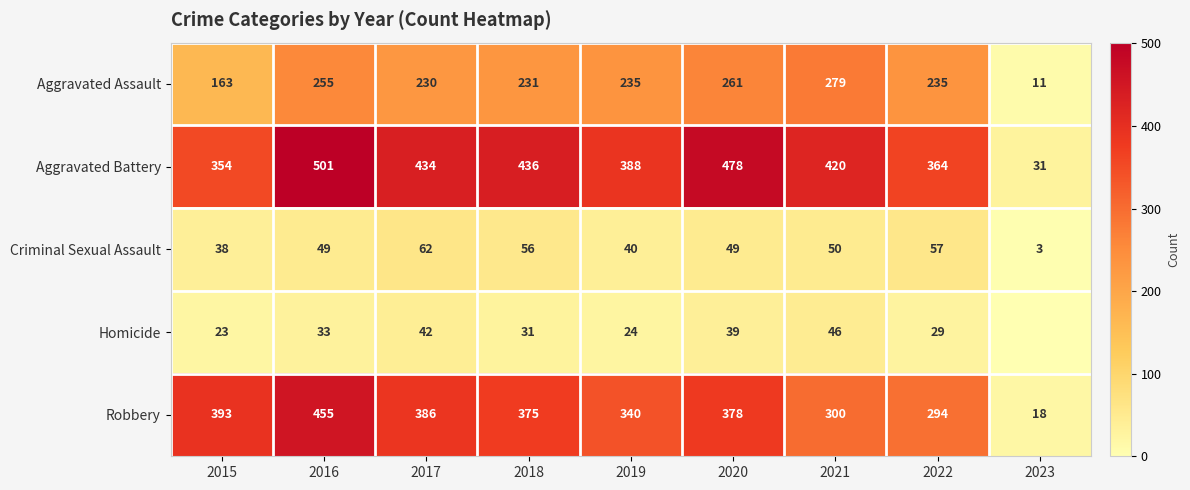

How many series are shown in this chart?

5